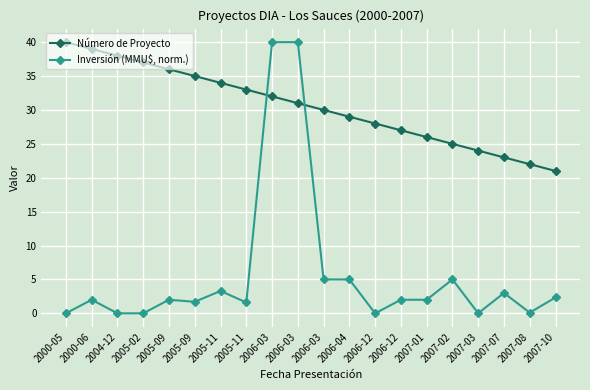

True or false: Número de Proyecto has a value of 42.8 at 2007-02.

False